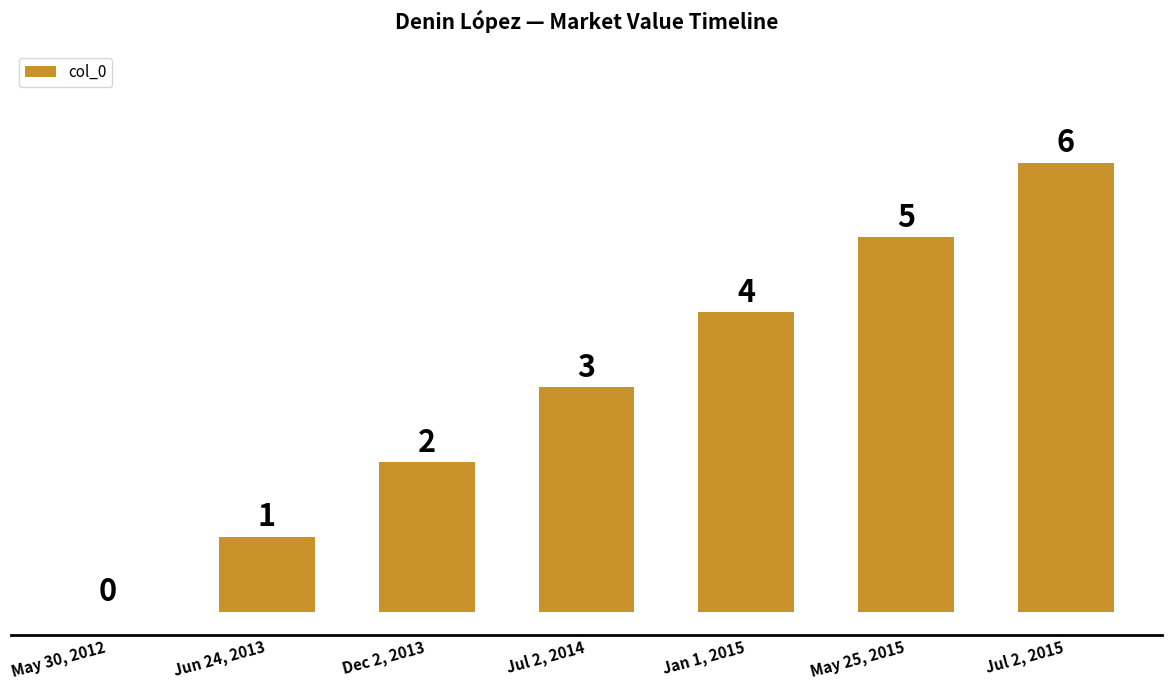

What is the sum of all values?

21